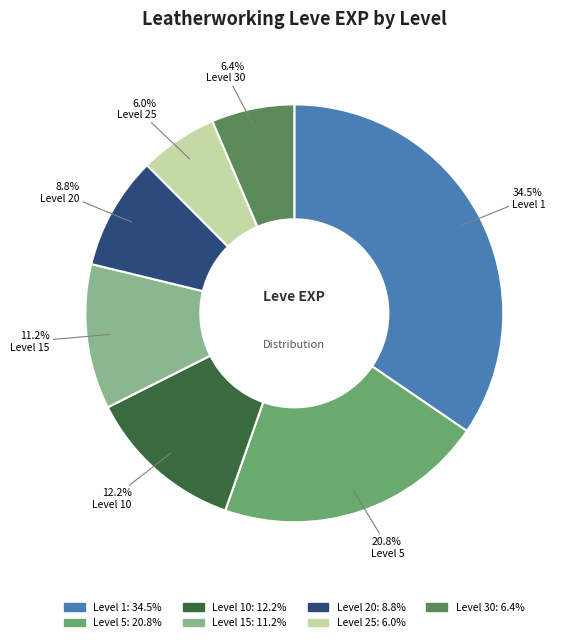

Does any single category account for the majority?

No